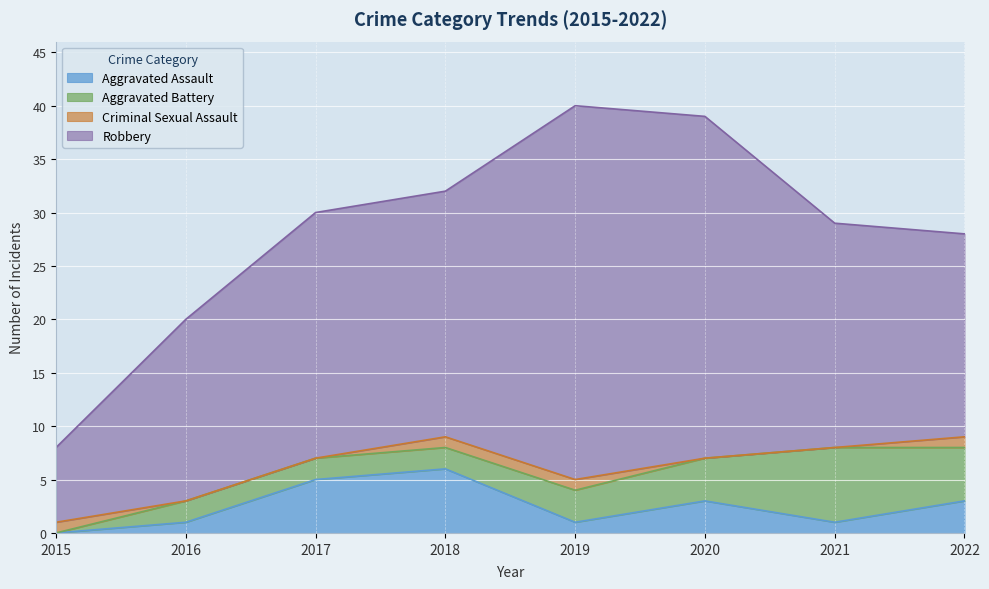

Reading left to right, transcribe all the data shown in this chart.

Aggravated Assault: 2015=0	2016=1	2017=5	2018=6	2019=1	2020=3	2021=1	2022=3
Aggravated Battery: 2015=0	2016=2	2017=2	2018=2	2019=3	2020=4	2021=7	2022=5
Criminal Sexual Assault: 2015=1	2016=0	2017=0	2018=1	2019=1	2020=0	2021=0	2022=1
Robbery: 2015=7	2016=17	2017=23	2018=23	2019=35	2020=32	2021=21	2022=19